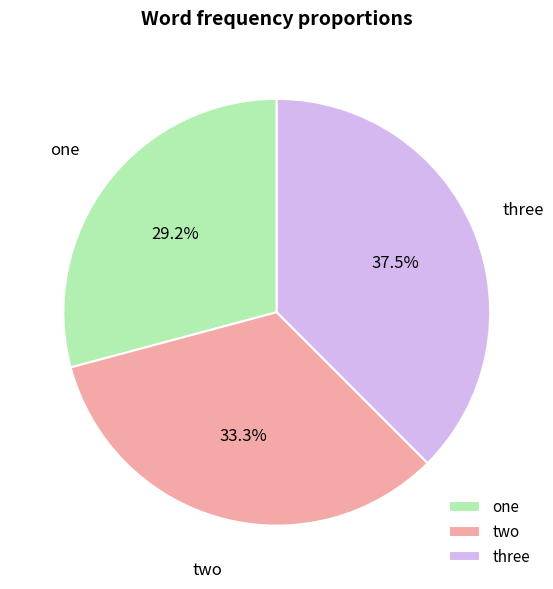

Which slice is the smallest?

one